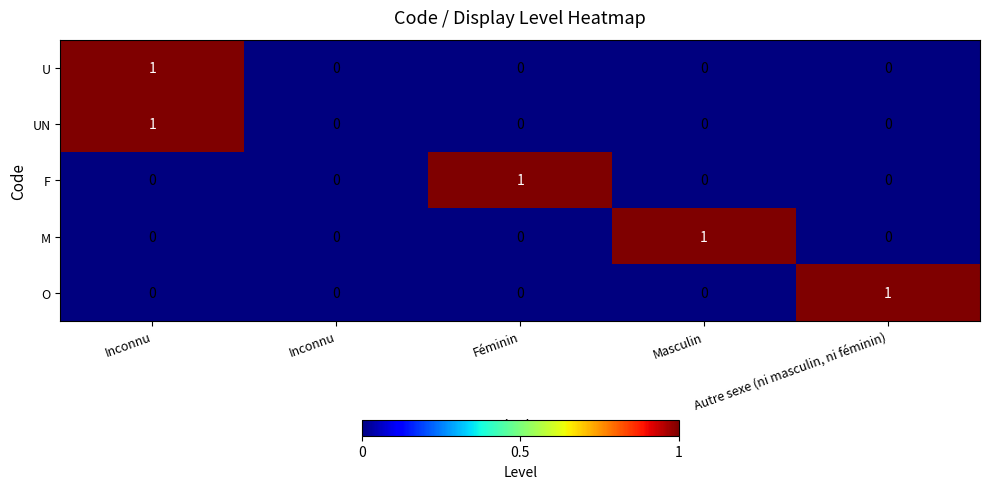

At Féminin, list the series in order from largest to smallest.

F, U, UN, M, O